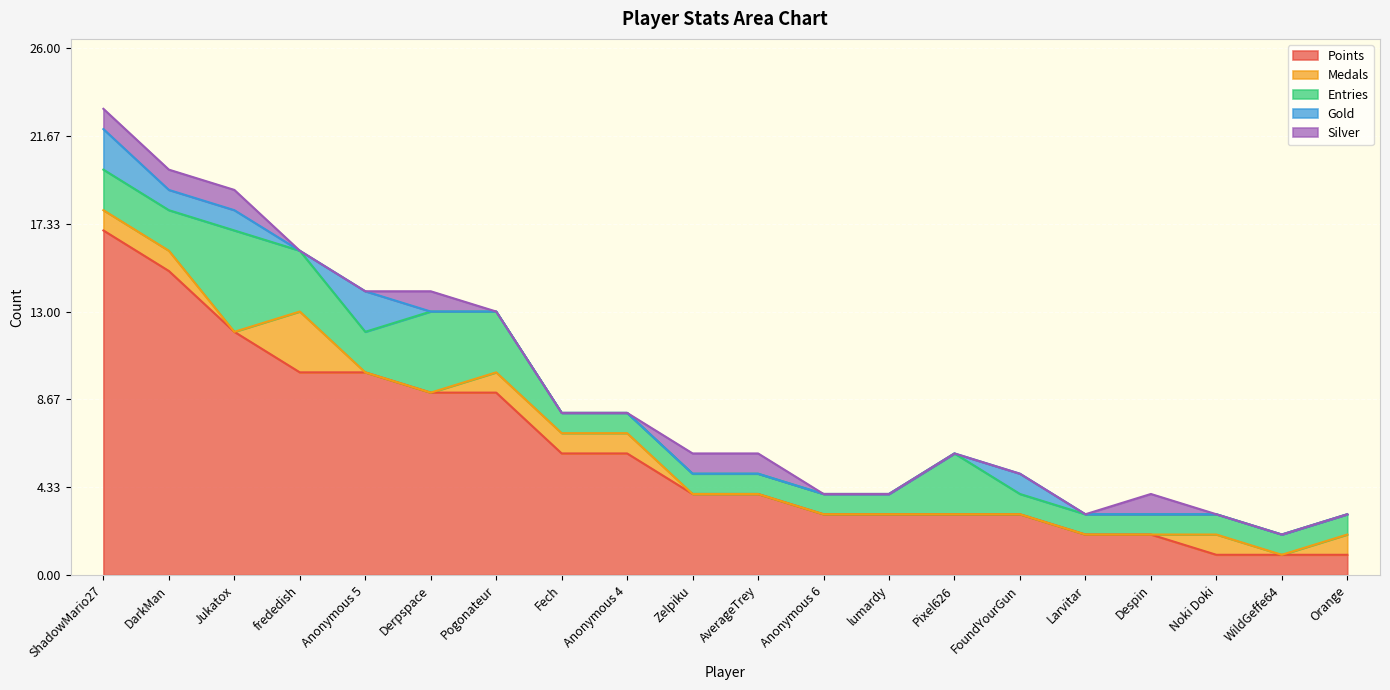

True or false: Silver and Entries cross at least once.

False